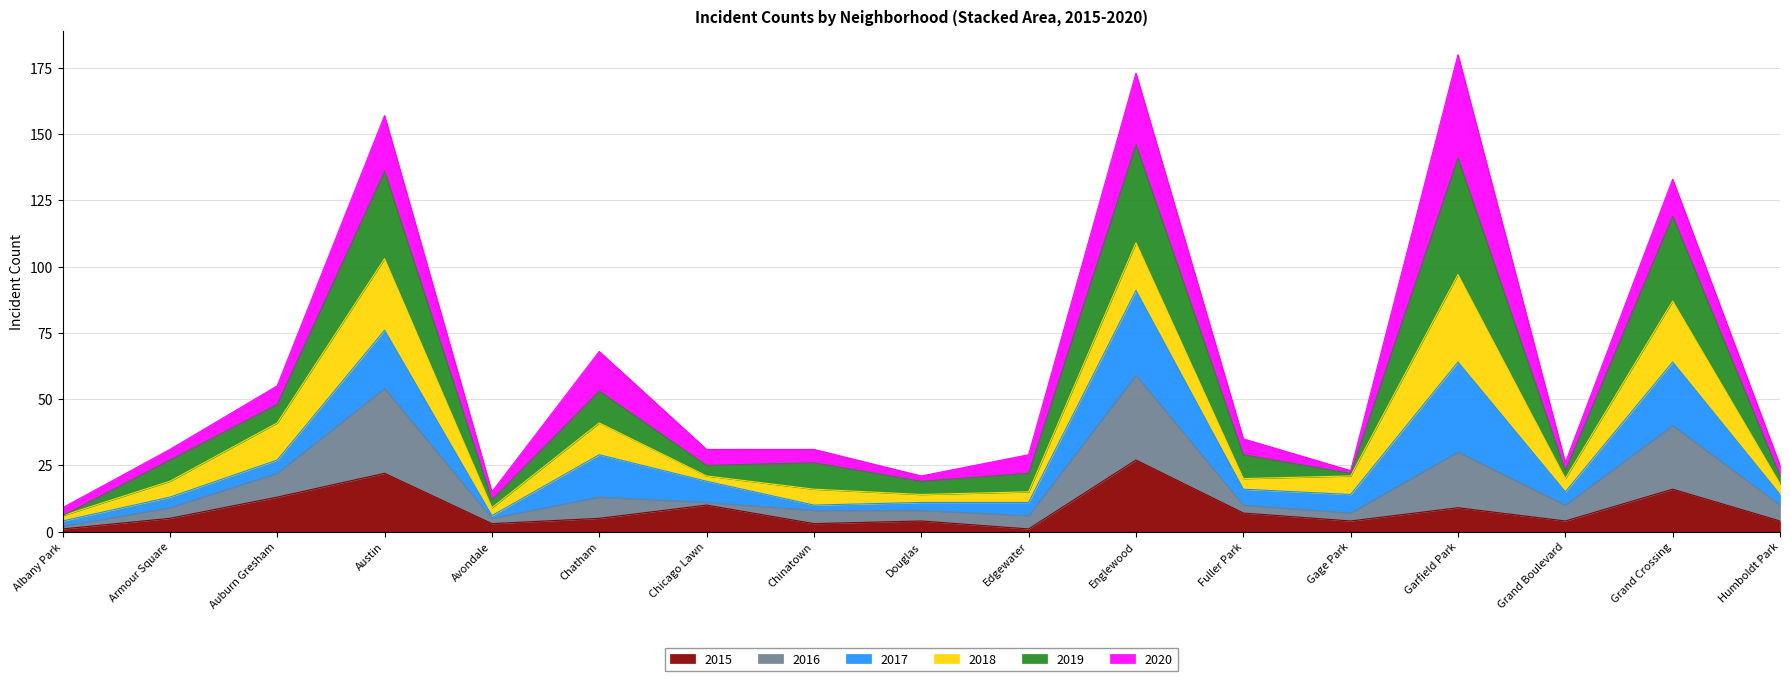

What are all the series names shown in the legend?

2015, 2016, 2017, 2018, 2019, 2020